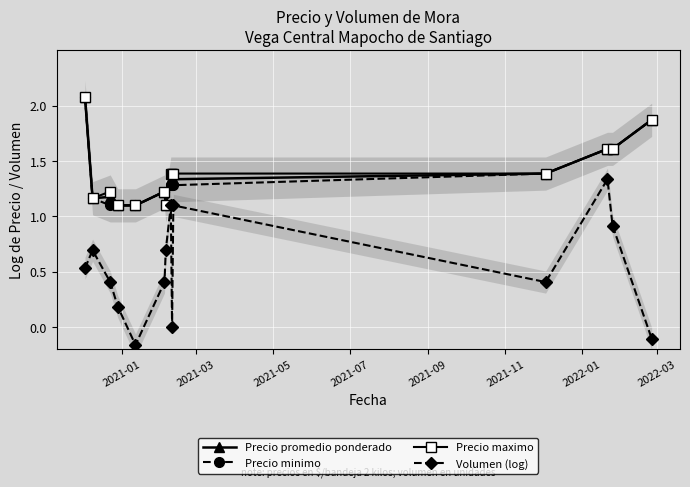

What is the minimum value shown in the chart?

-0.2